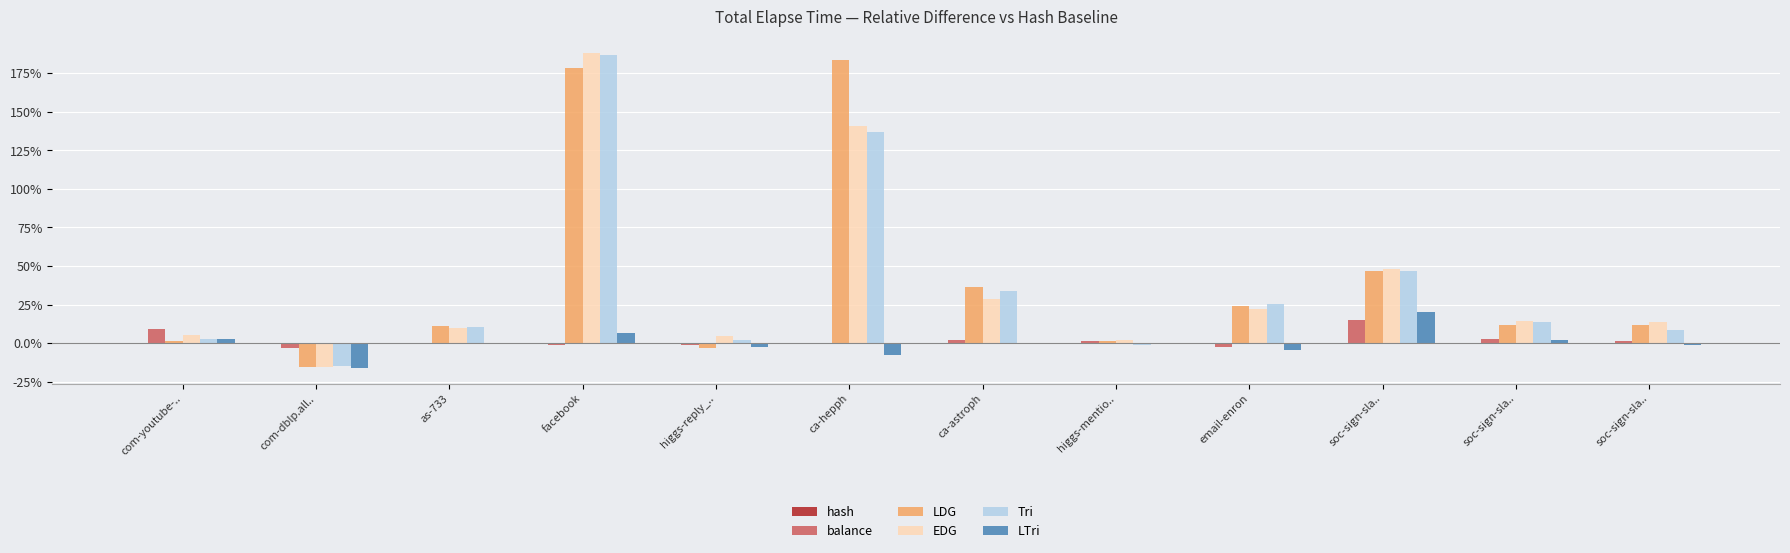

Which has a higher value, higgs-mentio.. or soc-sign-sla..?

higgs-mentio..